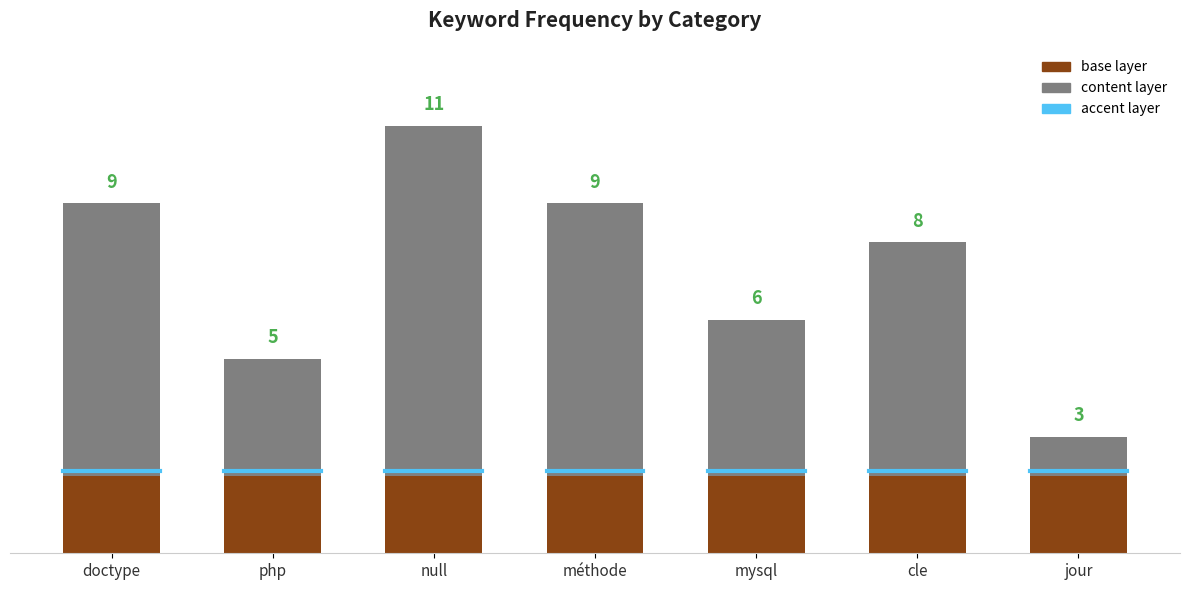

At which category is the sum across all series the highest?

null